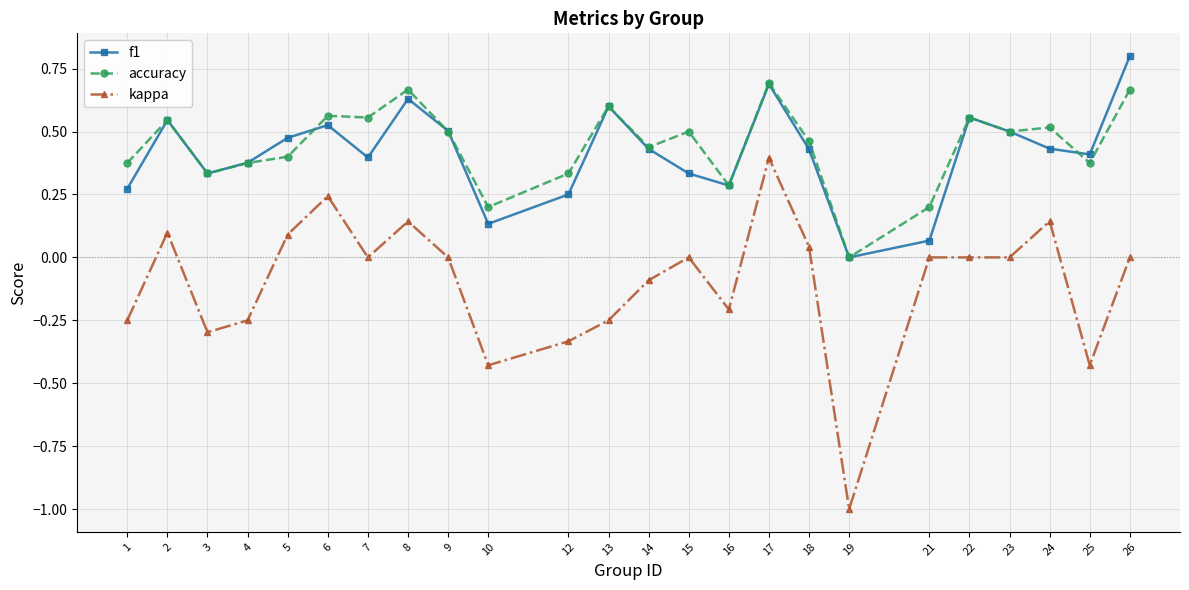

Between 15 and 25, which series saw the biggest shift?

kappa